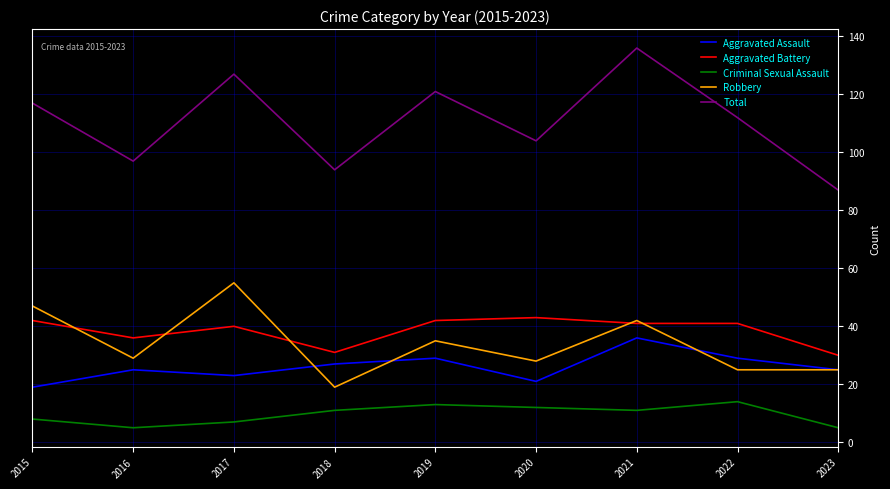

Reading left to right, list all the values displayed in this chart.

Aggravated Assault: 19	25	23	27	29	21	36	29	25
Aggravated Battery: 42	36	40	31	42	43	41	41	30
Criminal Sexual Assault: 8	5	7	11	13	12	11	14	5
Robbery: 47	29	55	19	35	28	42	25	25
Total: 117	97	127	94	121	104	136	112	87